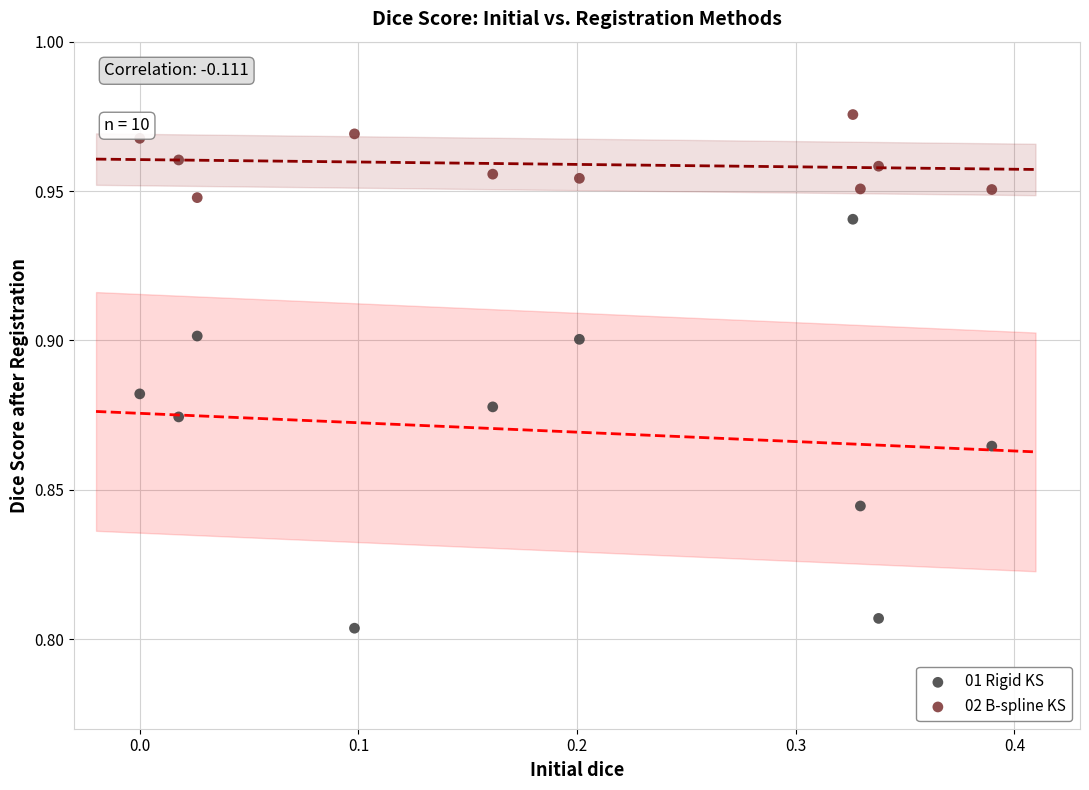

Which series contains the lowest Y value?

01 Rigid KS